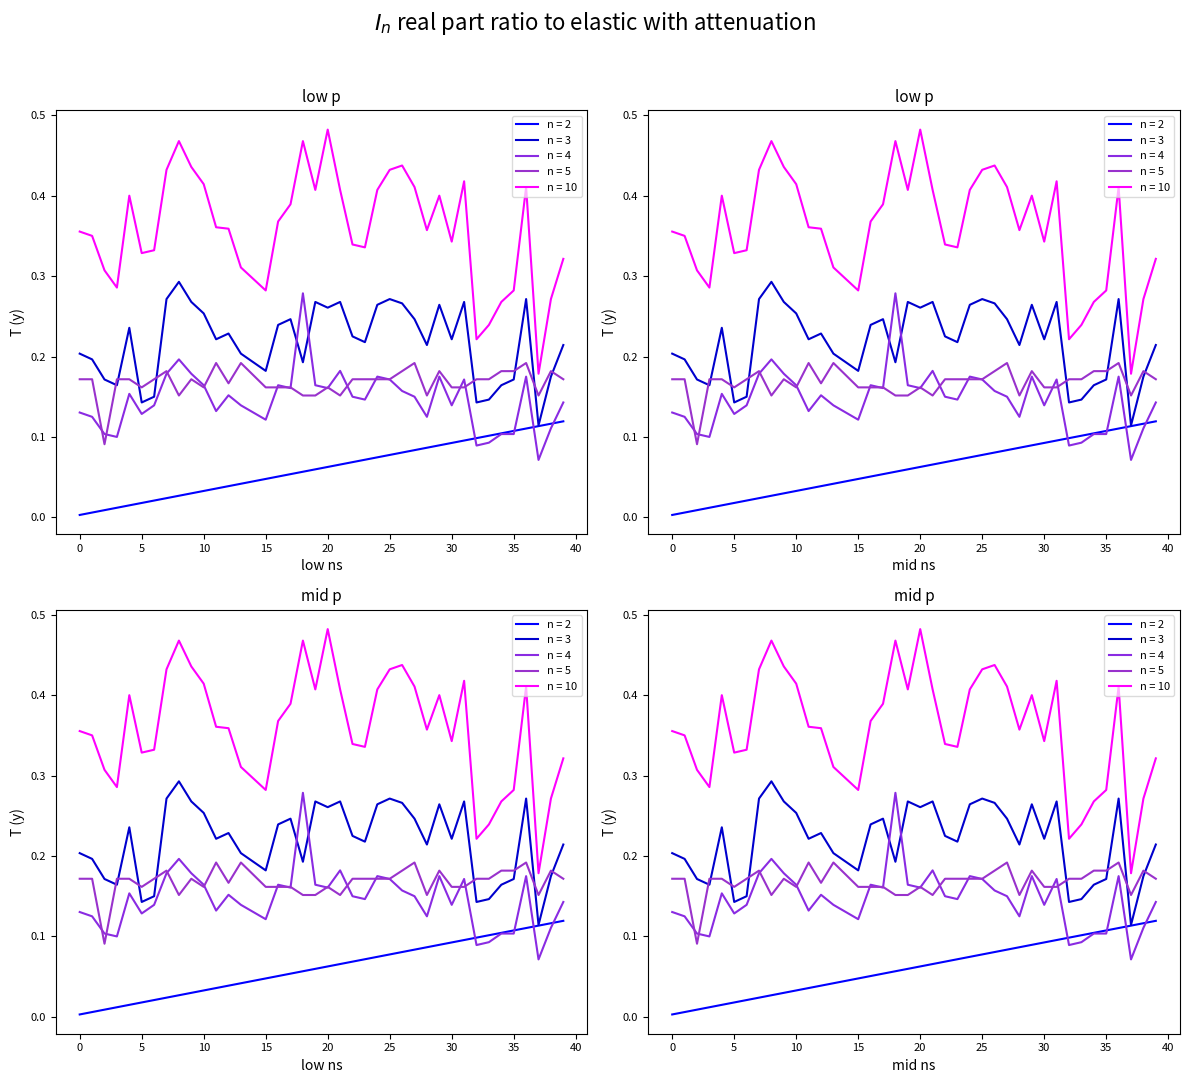

How many lines are shown in the chart?

5